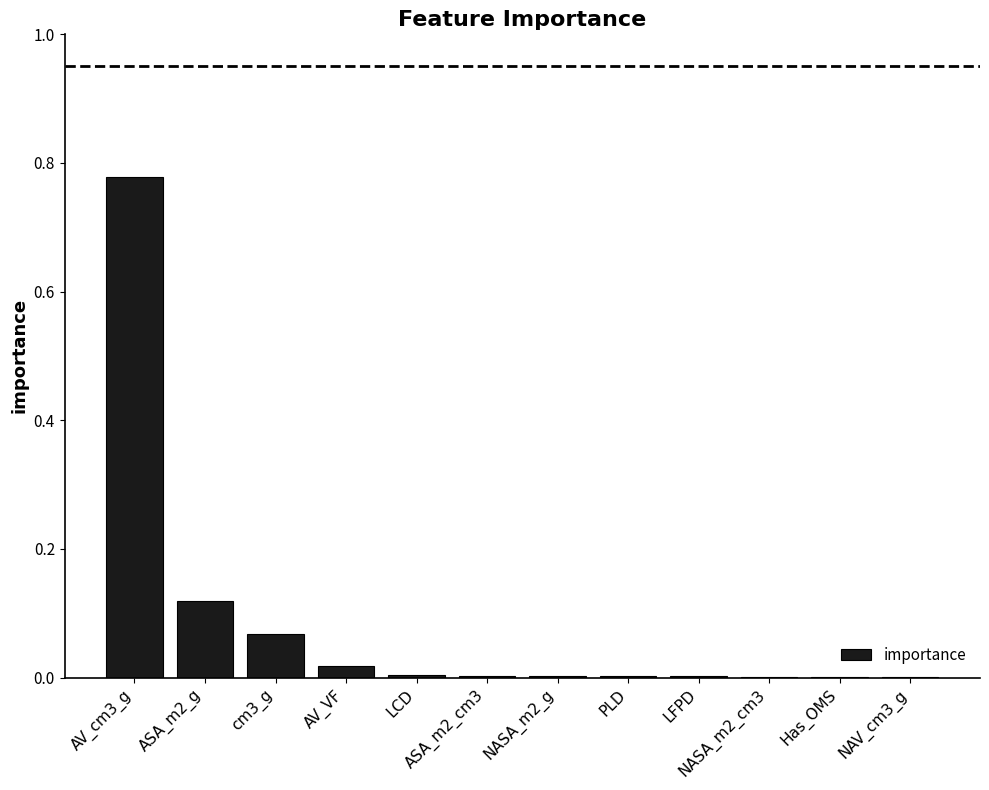

The chart shows a value of 0.0 at NASA_m2_g. True or false?

True